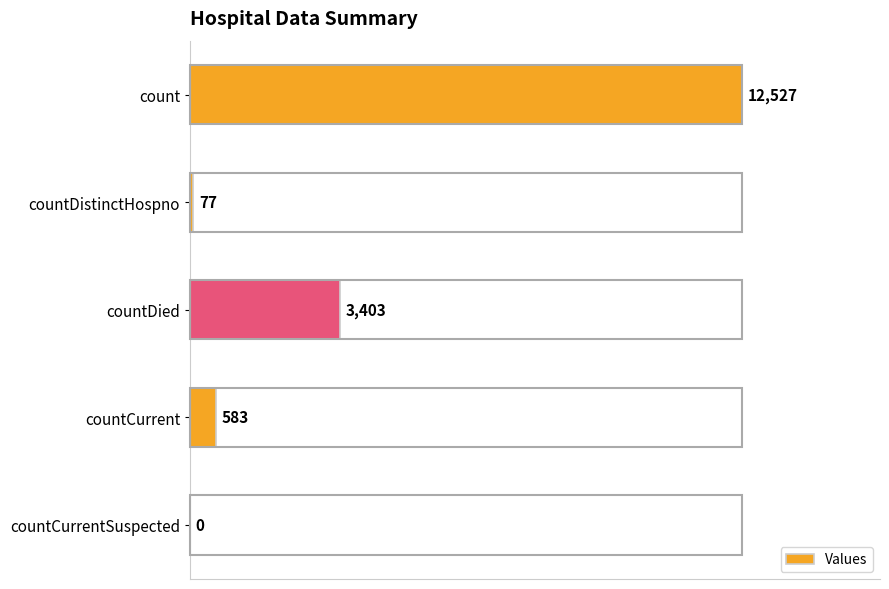

The chart shows a value of 0 at countCurrentSuspected. True or false?

True